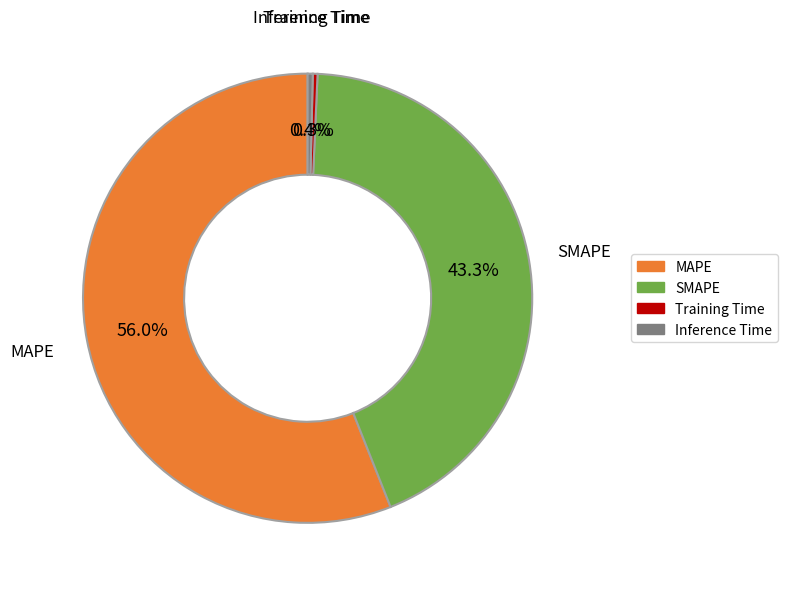

How many segments does this pie chart have?

4